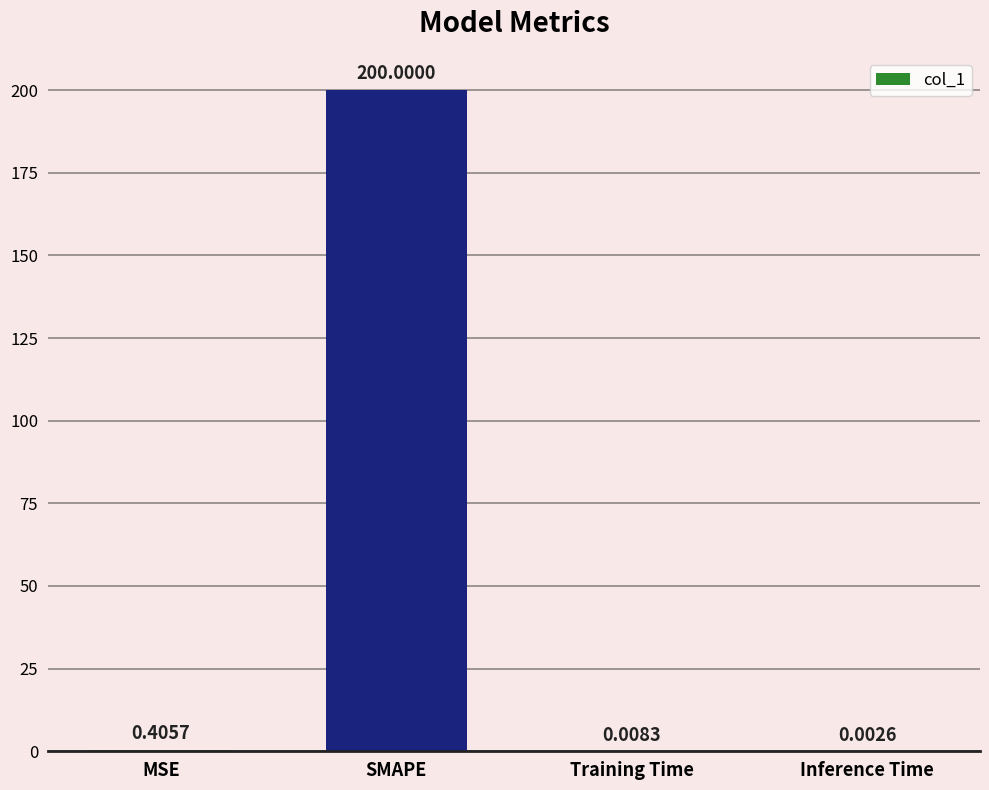

Which category has the highest value across all series?

SMAPE